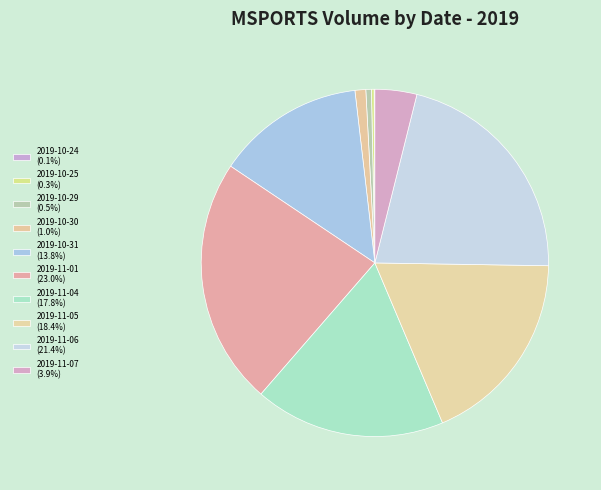

Which has a higher value, 2019-10-31 or 2019-11-01?

2019-11-01